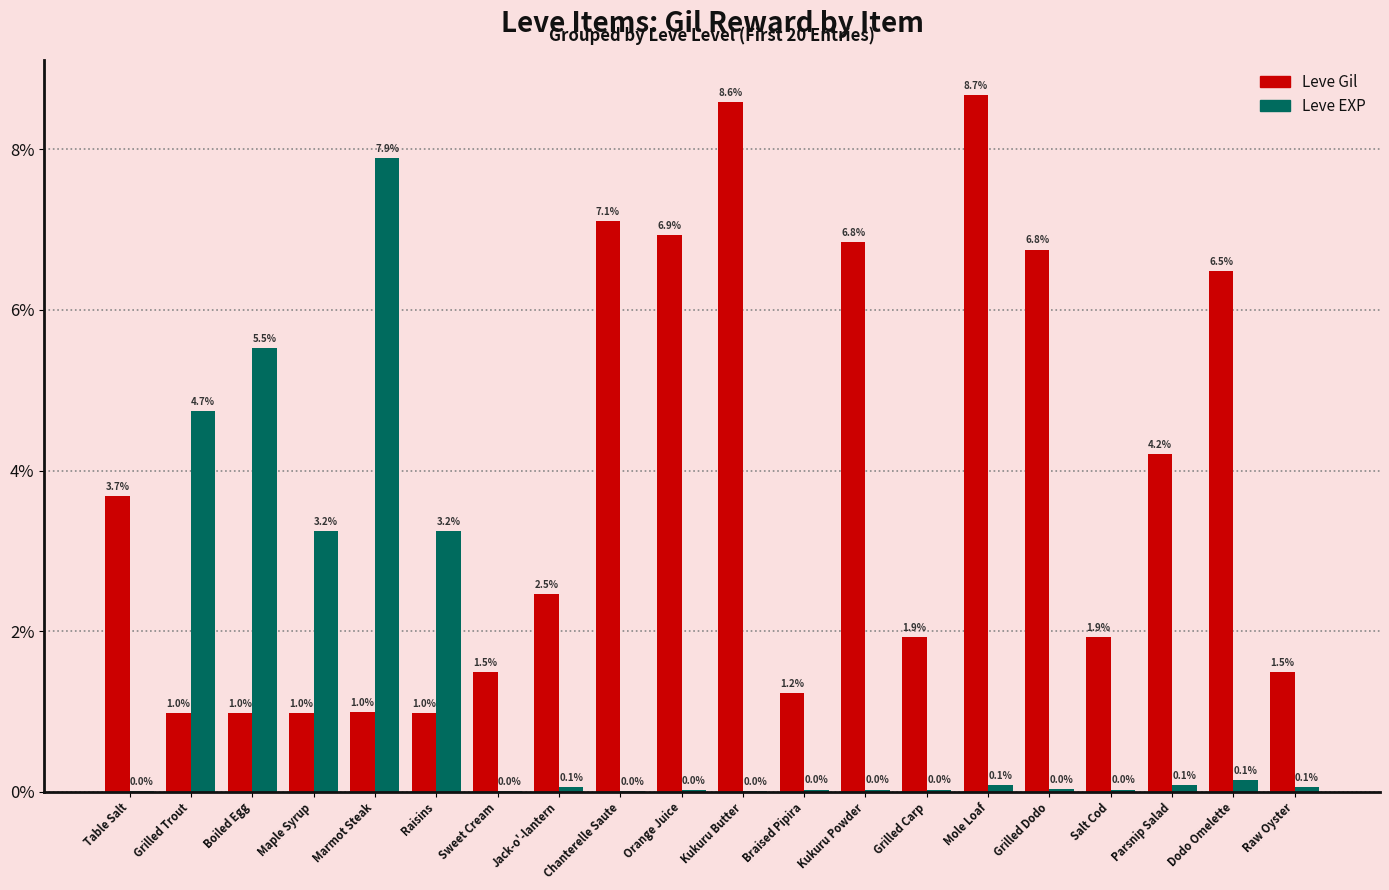

What is the sum of the Leve EXP values at Marmot Steak and Mole Loaf?

8.0